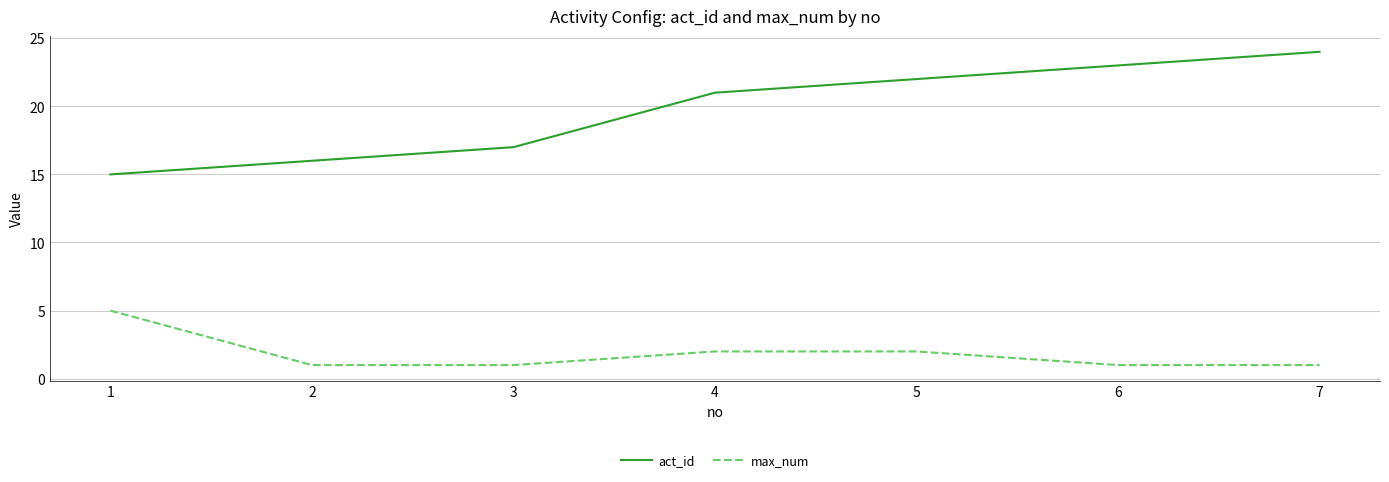

What is the total value across all series at 3?

18